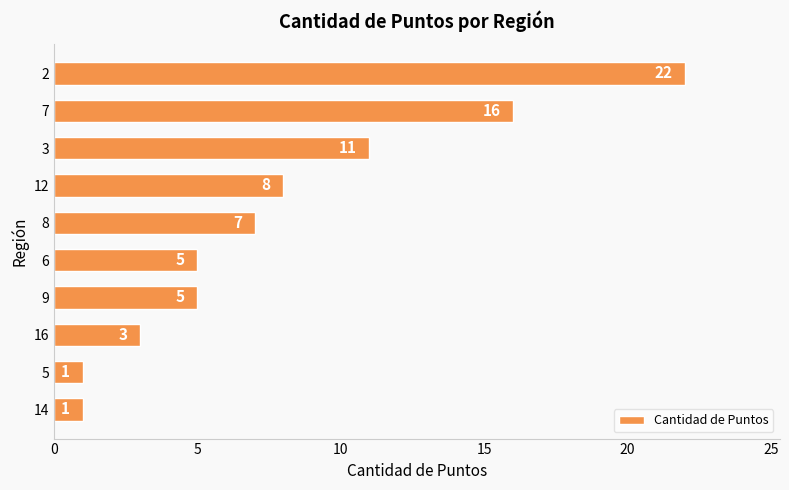

What is the difference between the maximum and second lowest values?

21